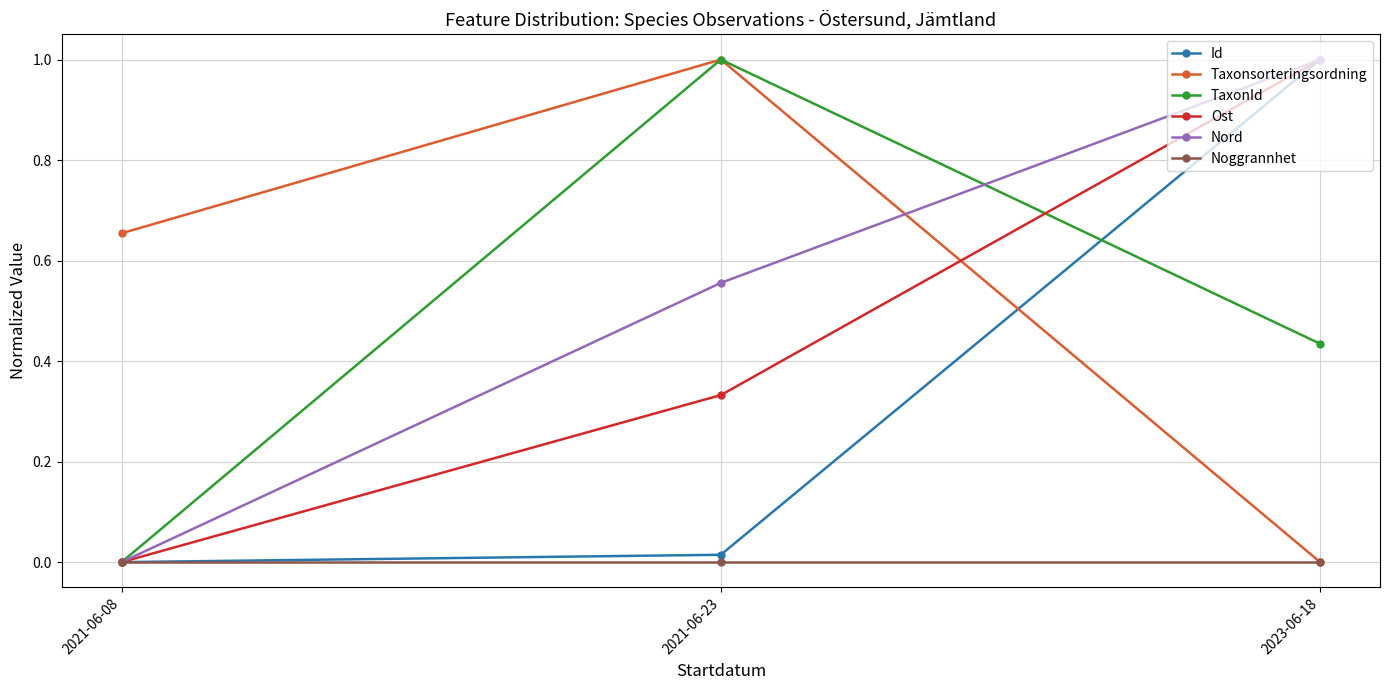

Between 2021-06-08 and 2021-06-23, which series saw the biggest shift?

TaxonId